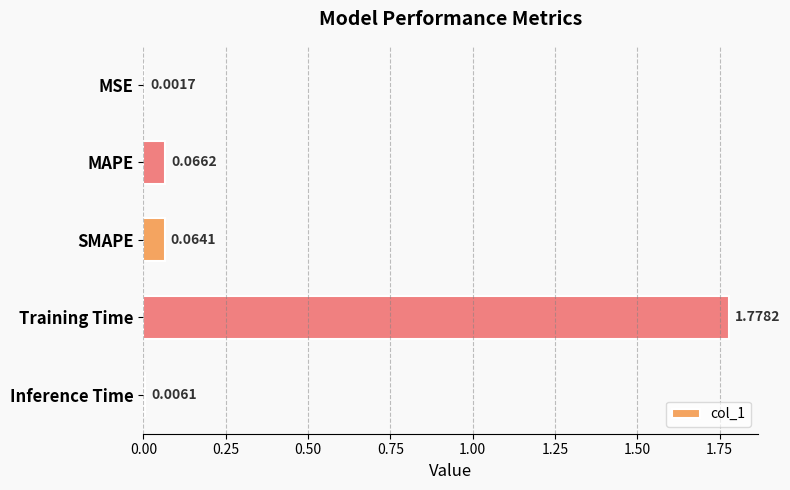

At which label is the value closest to 0?

MSE